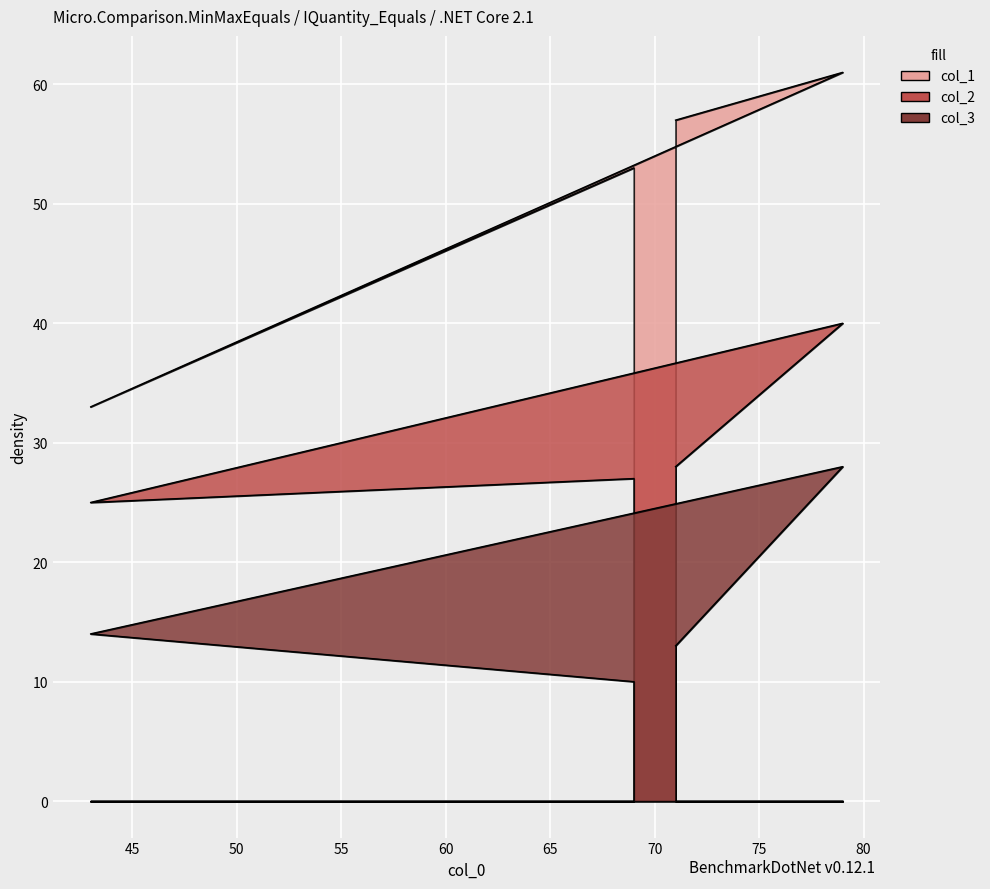

Does the chart display data point markers on the line(s)?

No